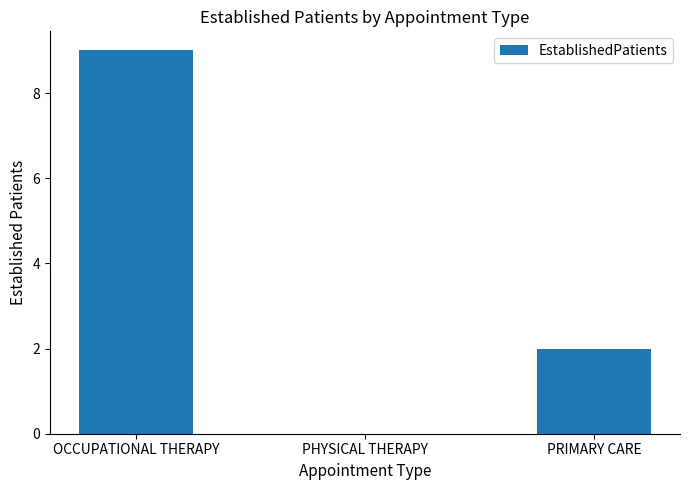

Read the value at OCCUPATIONAL THERAPY.

9